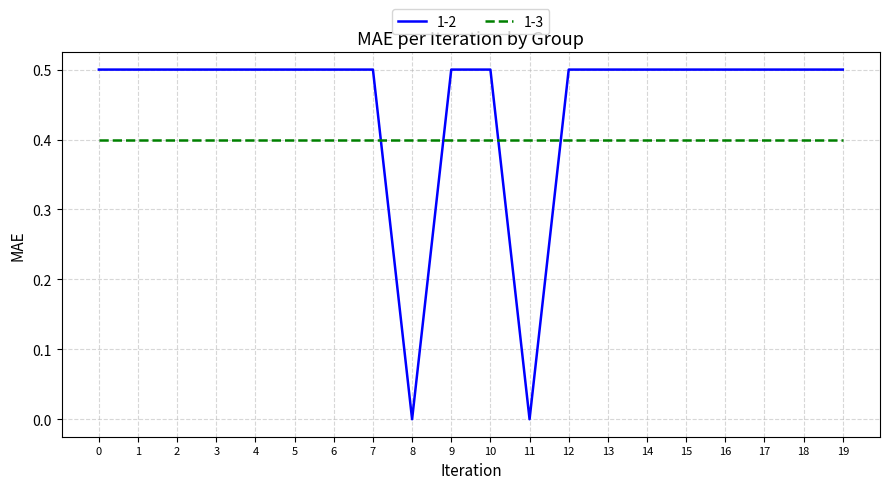

Rank the series by their average value, from lowest to highest.

1-3, 1-2